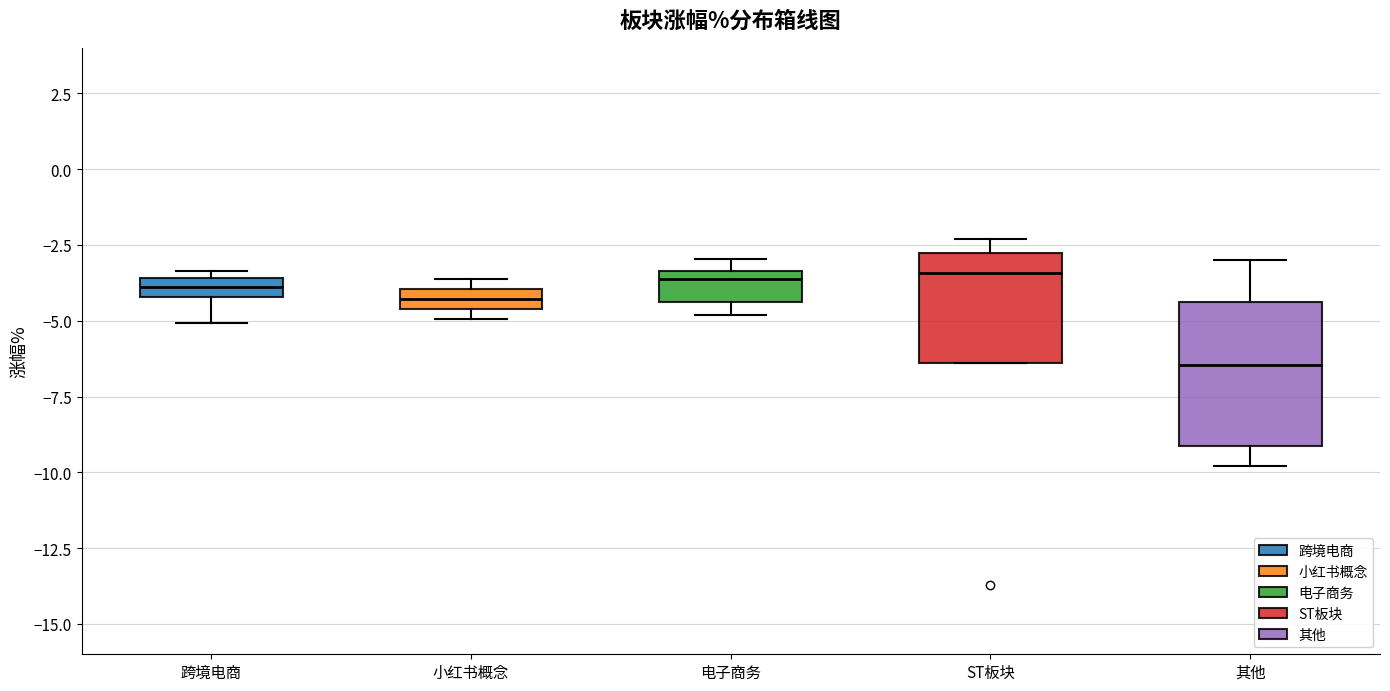

Which box is the tallest, from its lower edge to its upper edge?

其他